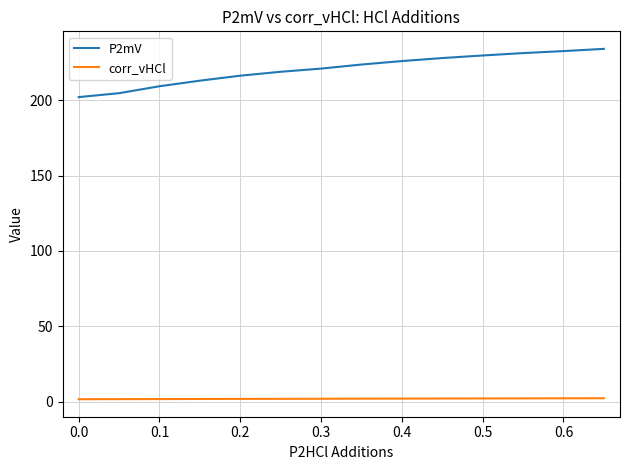

Which series has the largest range (max minus min)?

P2mV